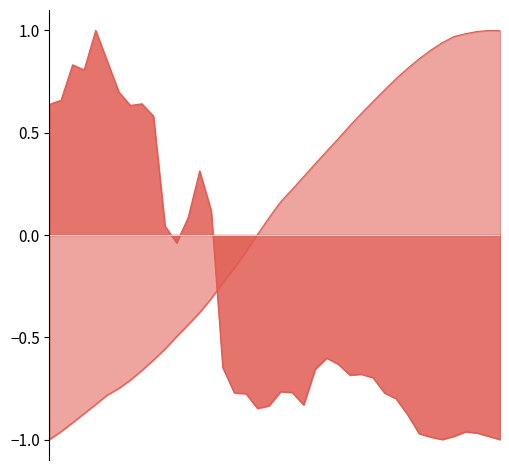

True or false: Population_labor_rate has more than 0 interior local peaks.

True